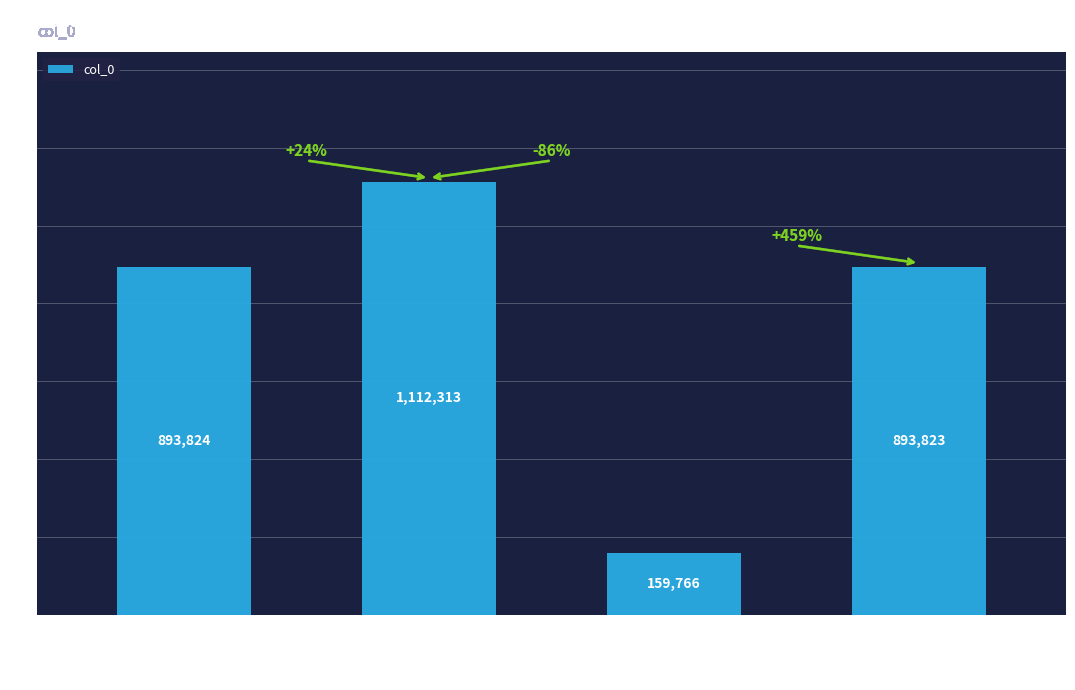

The value at 初归咸宁宅坐北斋作二首 is 1112313. True or false?

True